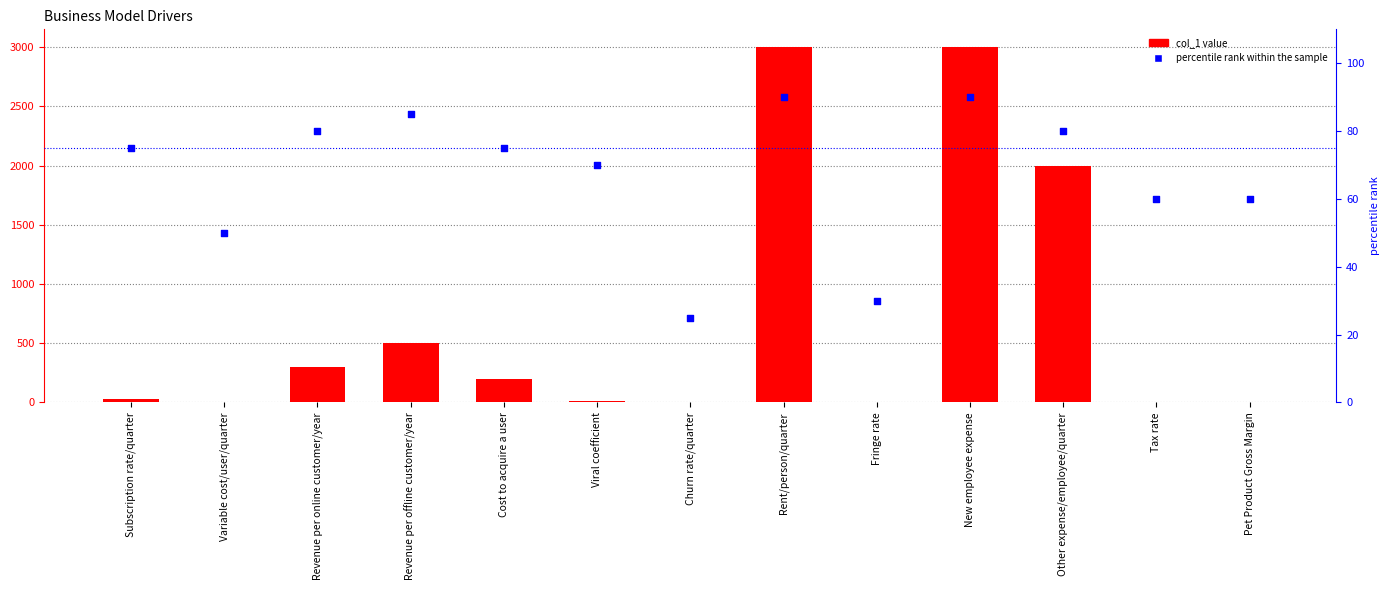

At which category is the sum across all series the highest?

Rent/person/quarter